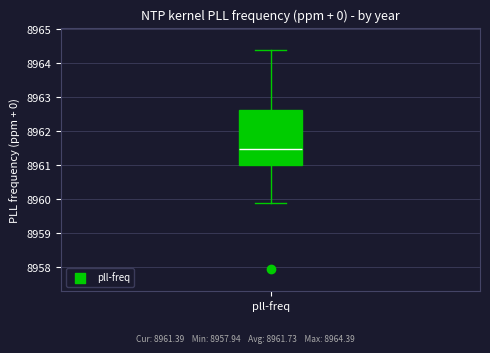

Transcribe this box plot: give where the median line is, the range the box spans, and where the two whiskers end, as read against the y-axis. The values are not printed on the chart, so give them approximately, as read against the axis.

median 8961.5, box 8961.0 to 8962.6, whiskers 8959.9 to 8964.4